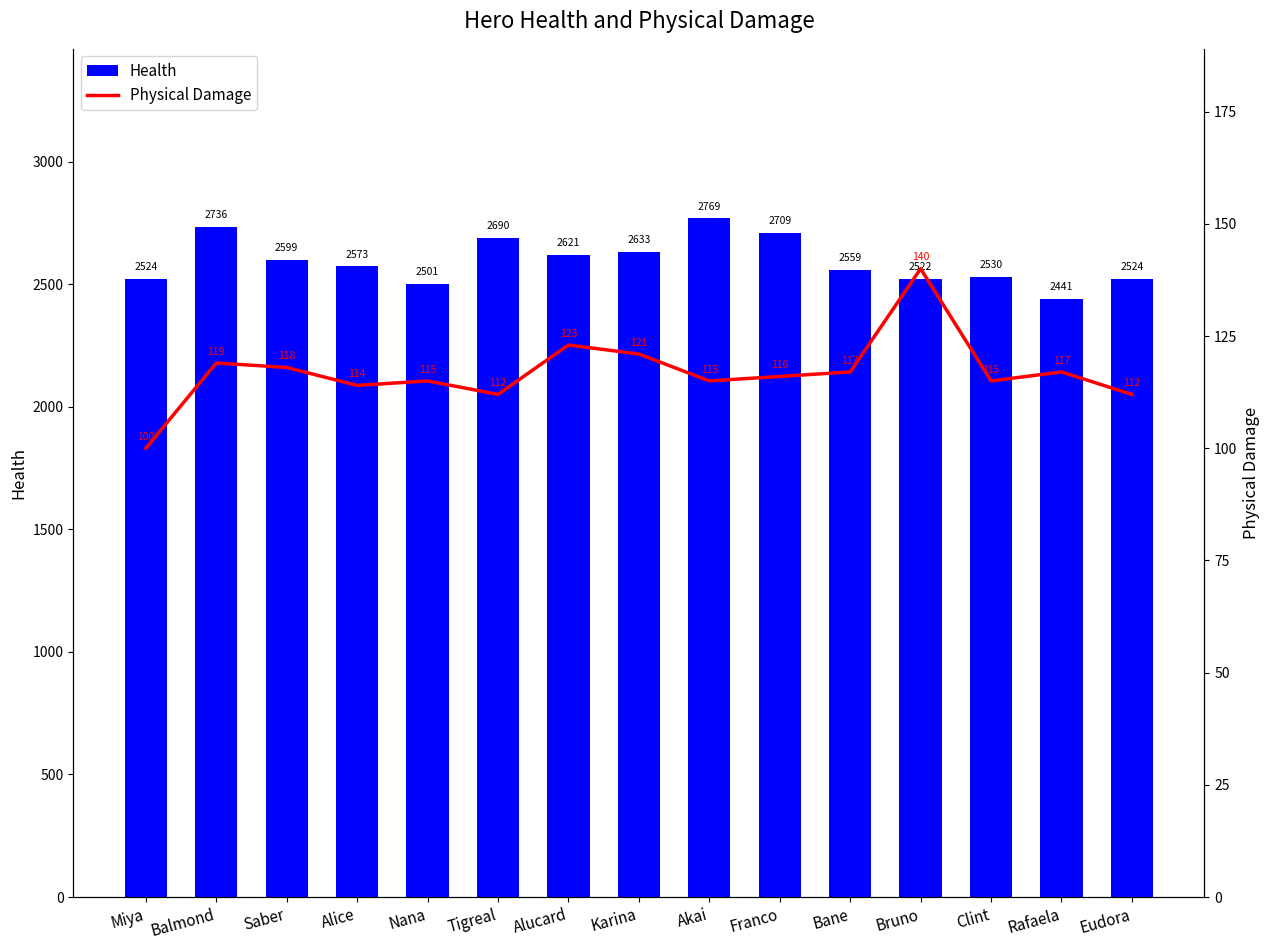

How many data points in Physical Damage are above 116?

7